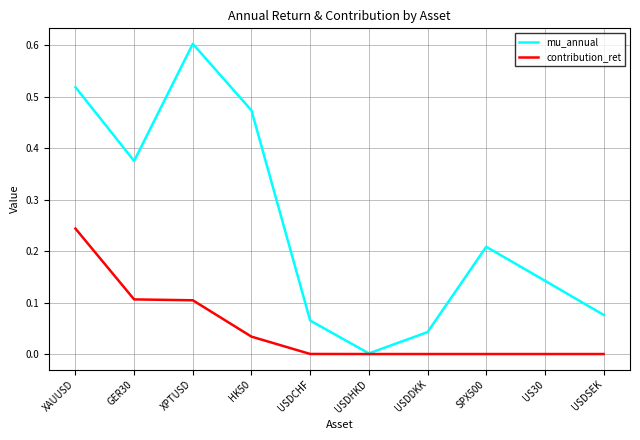

What position from the left is XAUUSD?

1